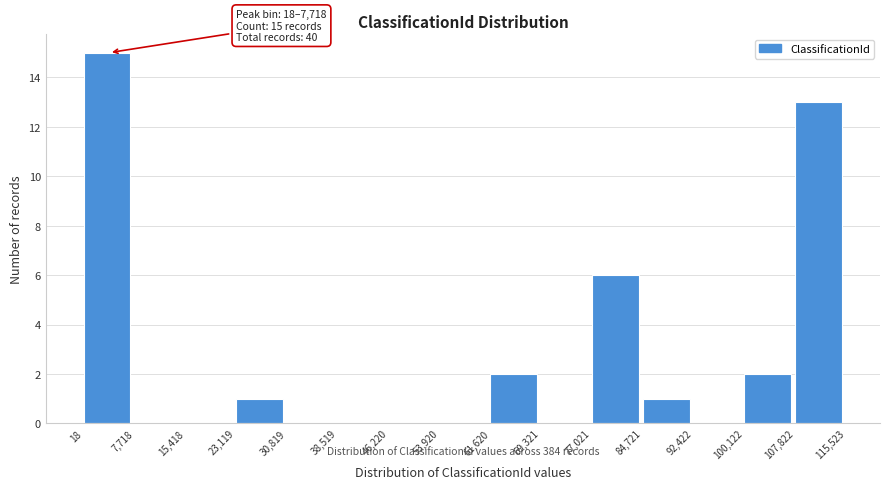

Which range on the x-axis has the tallest bar?

18 to 7,718